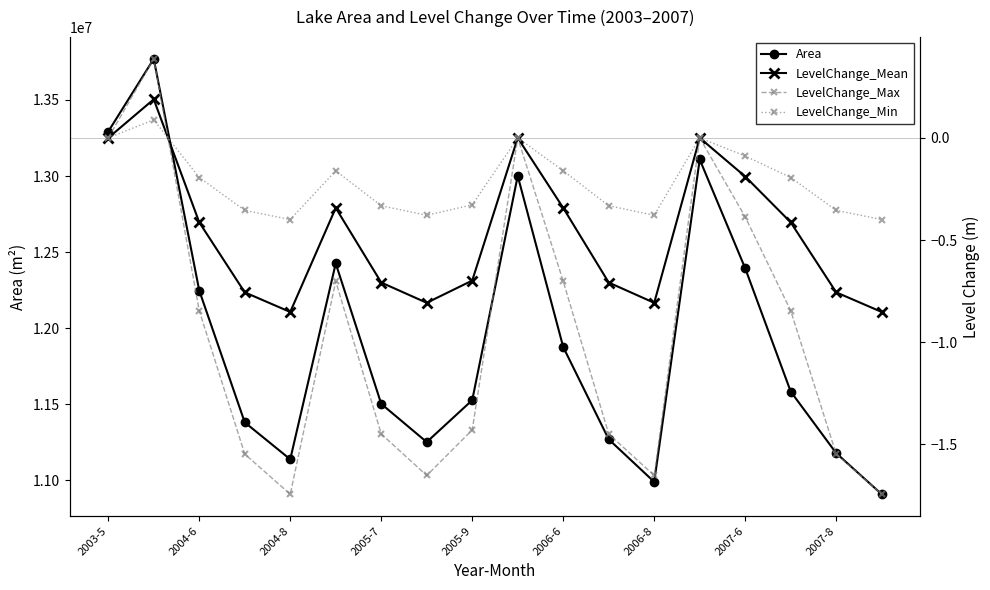

True or false: Area has more than 1 interior local peaks.

True